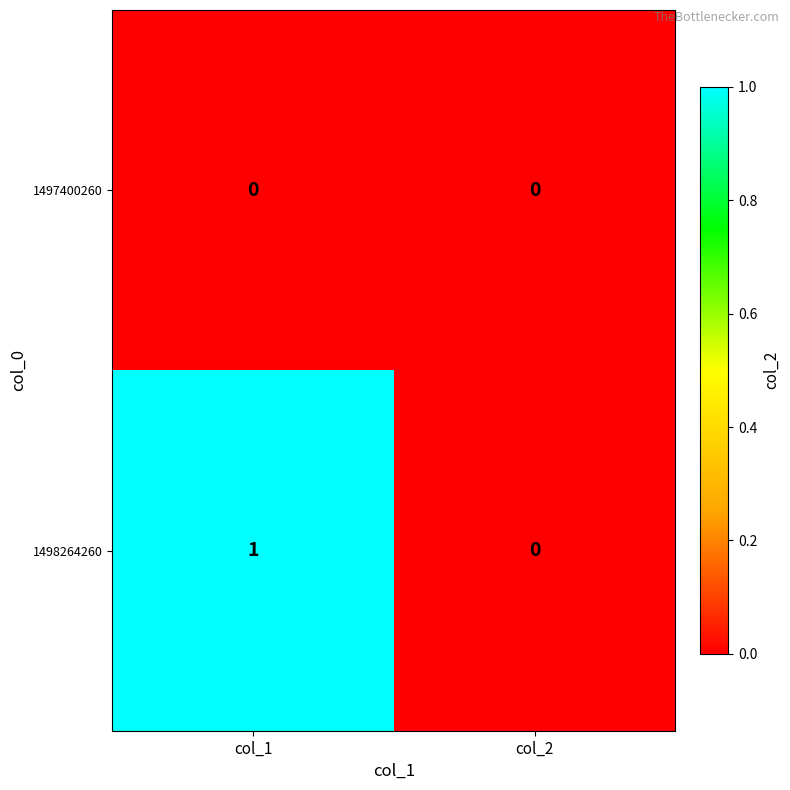

List the series in order of their peak value, highest first.

1498264260, 1497400260